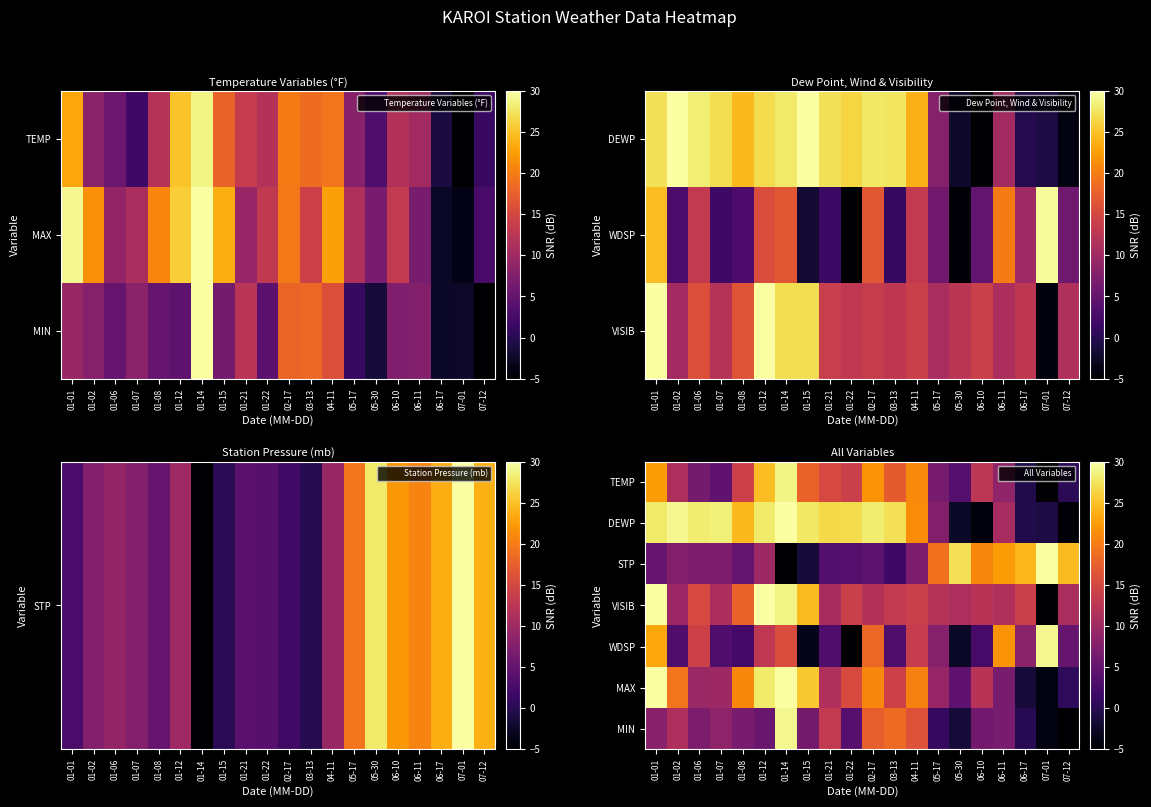

Which has a higher value, 06-10 or 07-01?

06-10